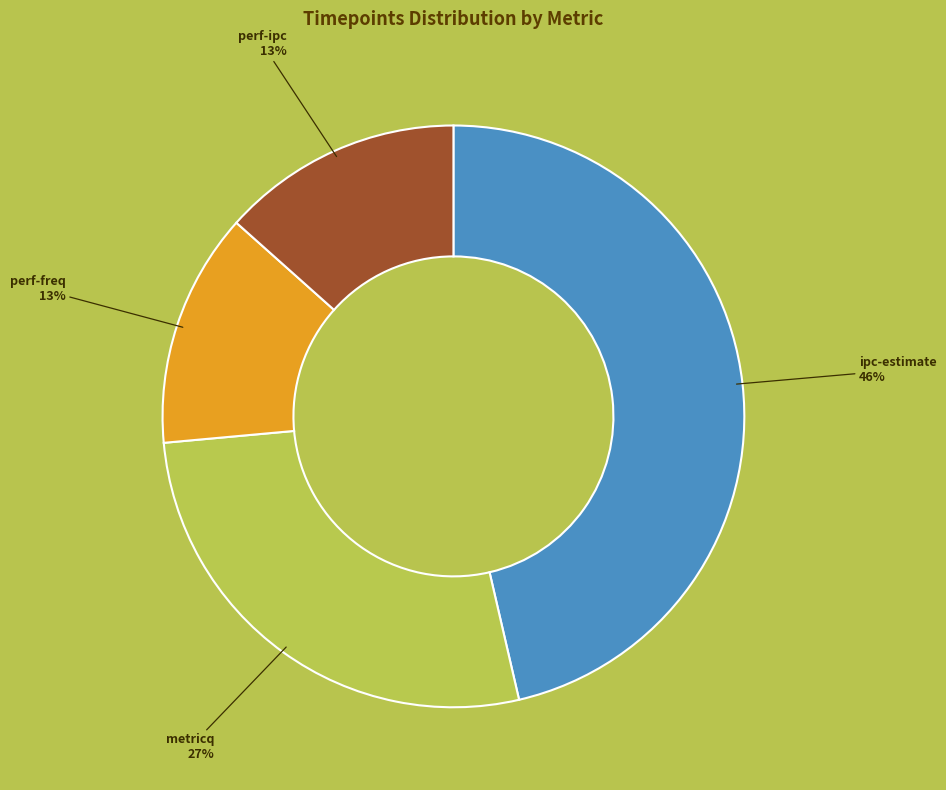

Is there a majority slice in this chart?

No